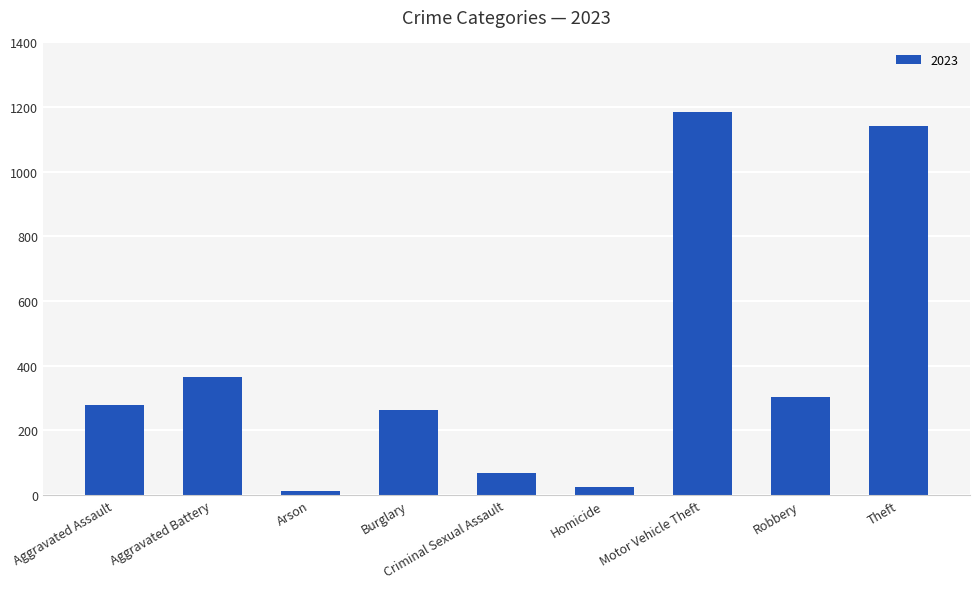

The value at Aggravated Assault is 278. True or false?

True